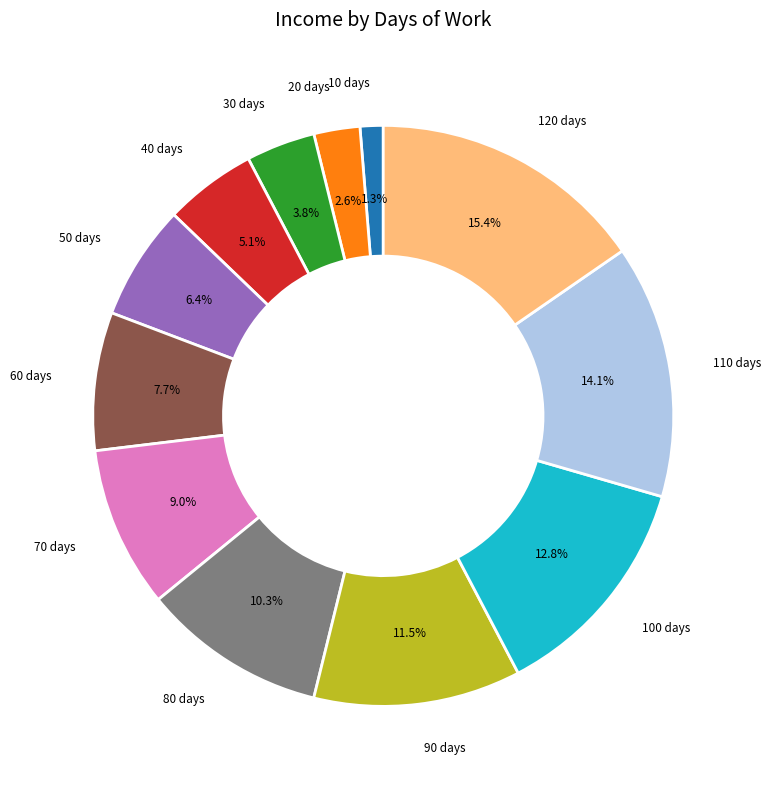

Which slice is the smallest?

10 days